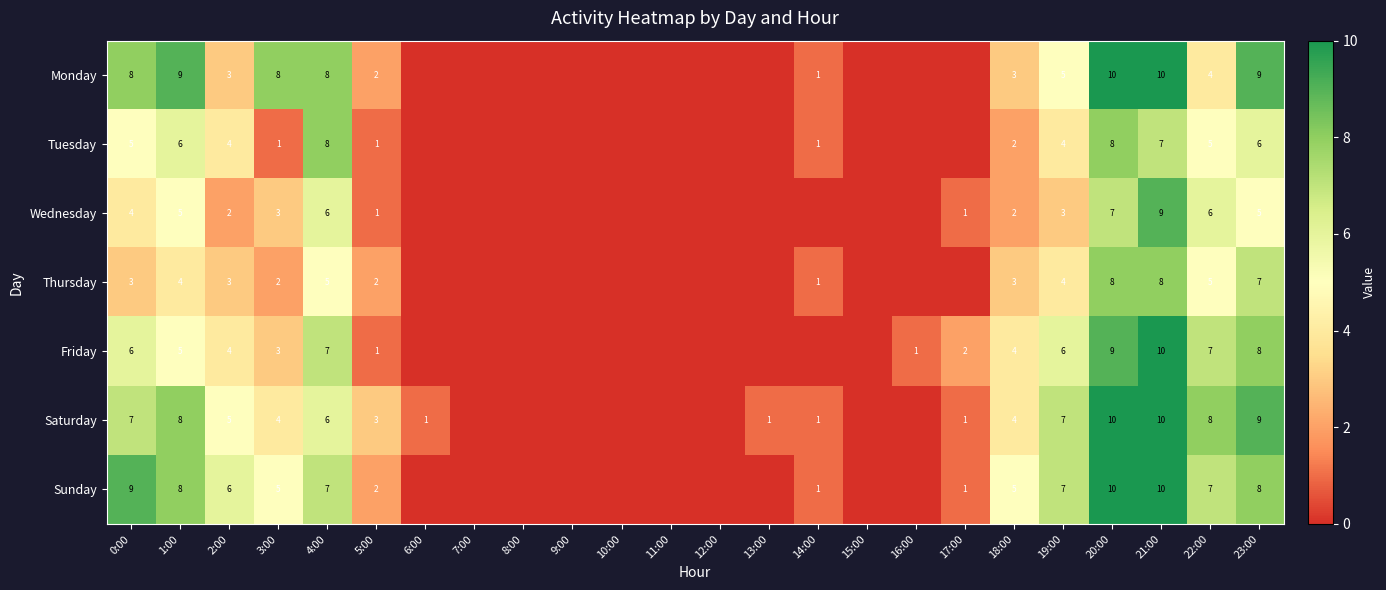

What is the spread (max minus min) of values at 23:00?

4